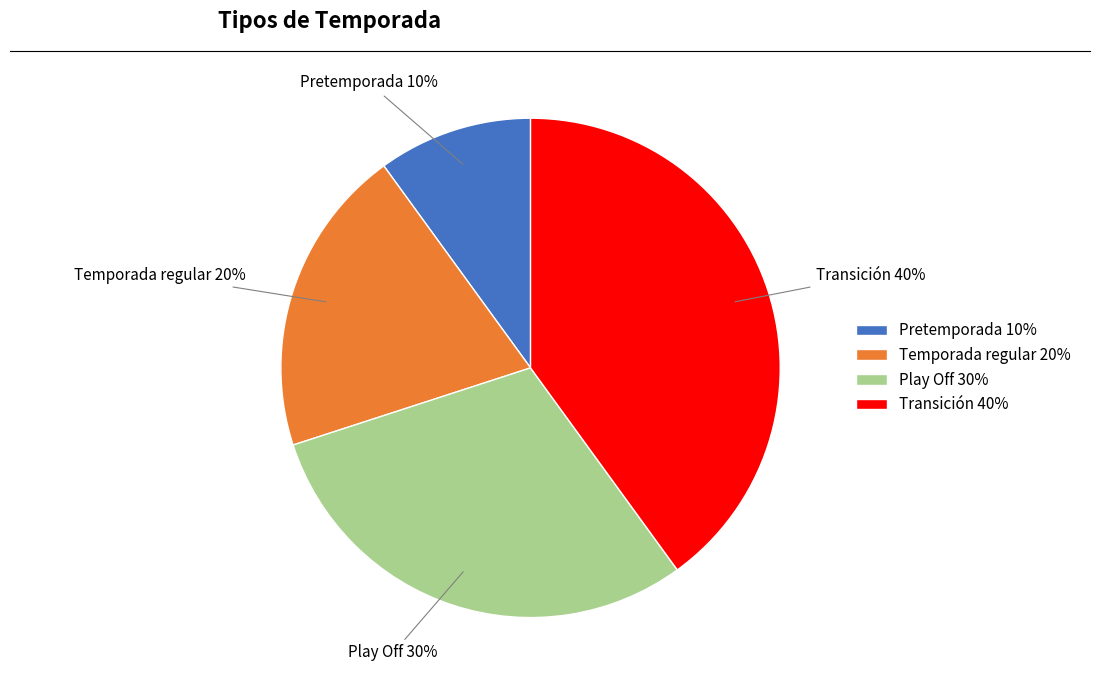

To the nearest percent, what portion does Pretemporada represent?

10%